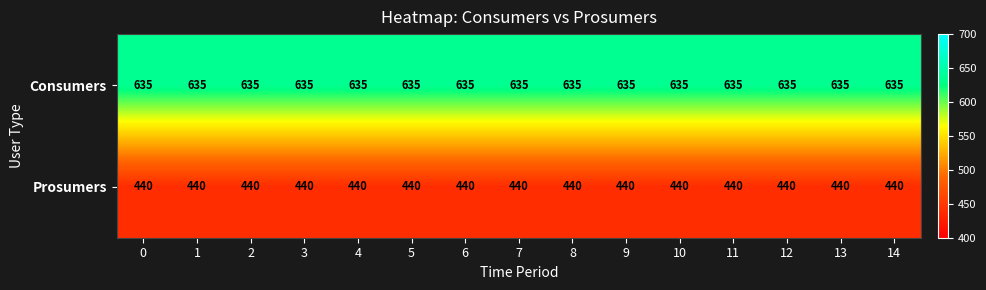

What is the difference between the highest and lowest values at 8?

195